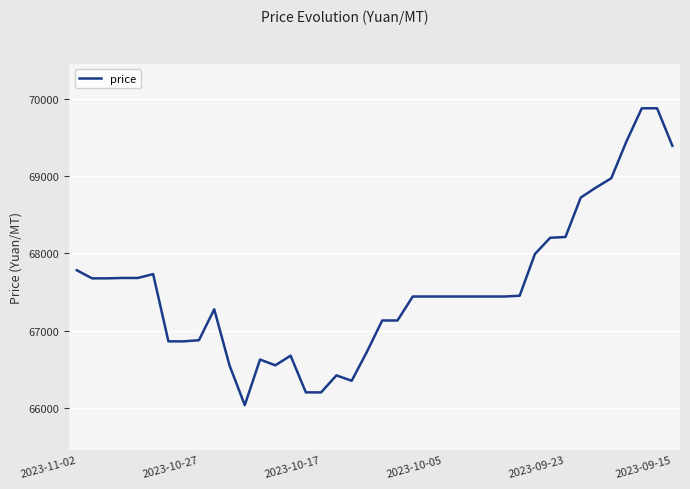

What is the minimum value shown in the chart?

66035